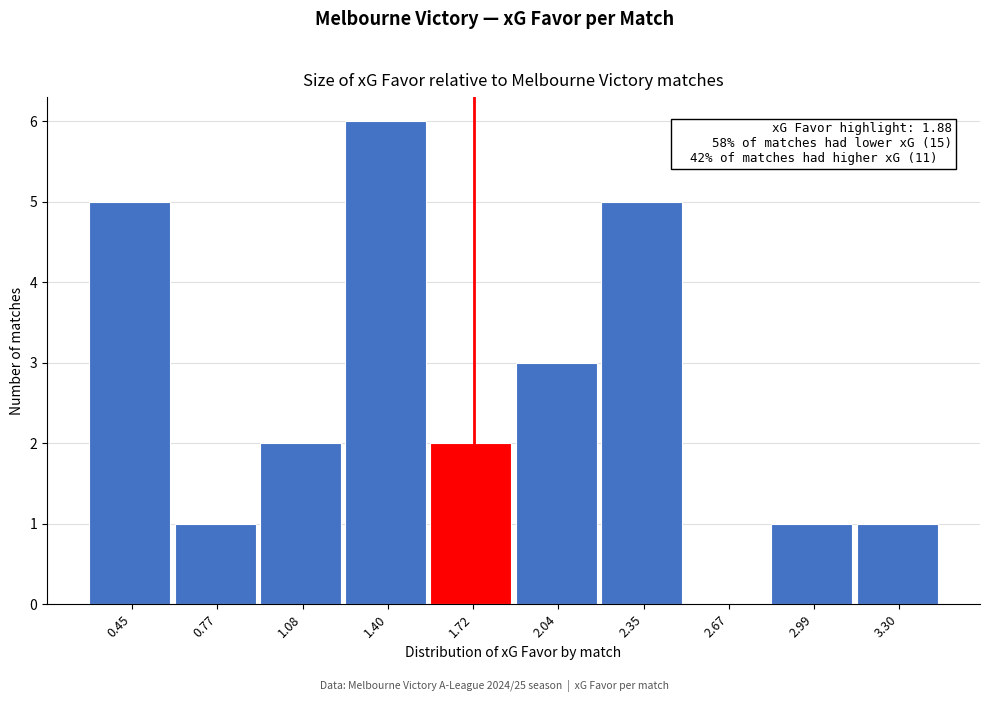

Reading left to right, what are all the values shown in this chart?

0.45=5	0.77=1	1.08=2	1.40=6	1.72=2	2.04=3	2.35=5	2.67=0	2.99=1	3.30=1